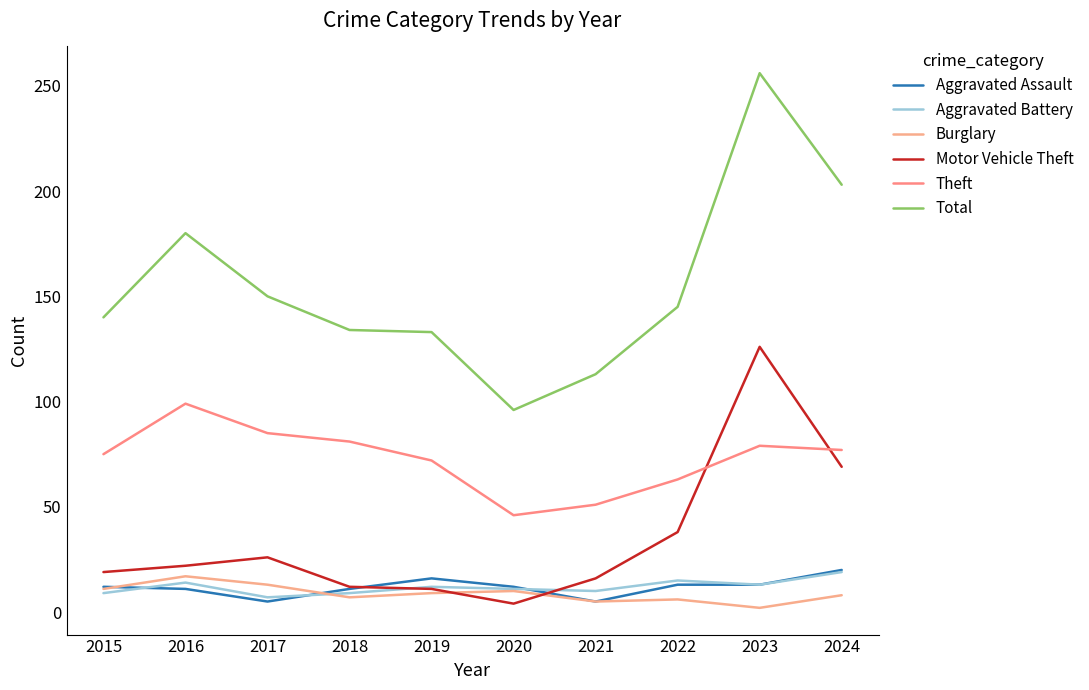

What is the smallest value displayed?

2